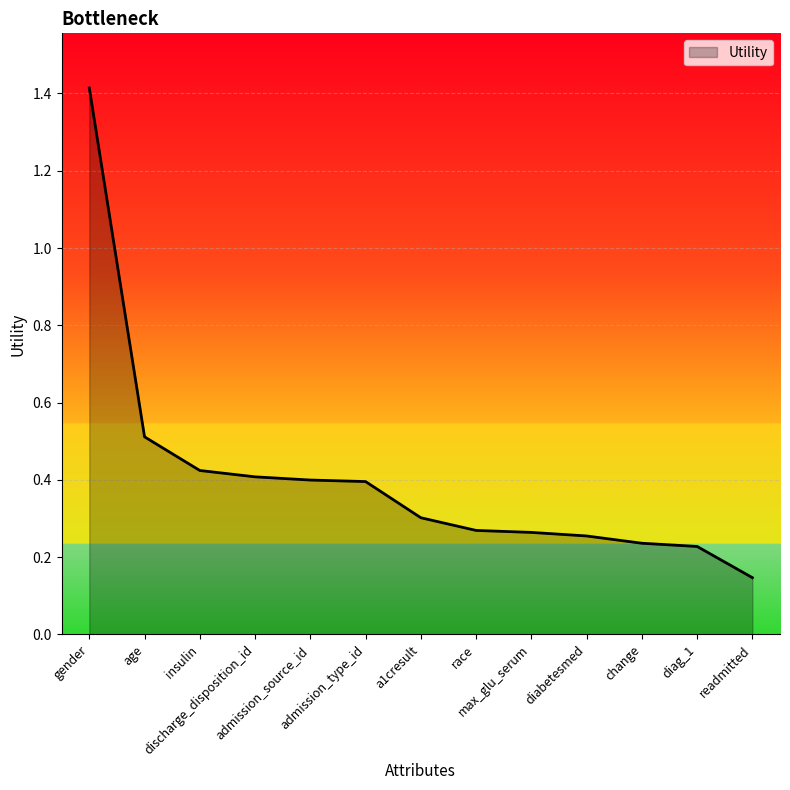

Which has a higher value, admission_type_id or readmitted?

admission_type_id